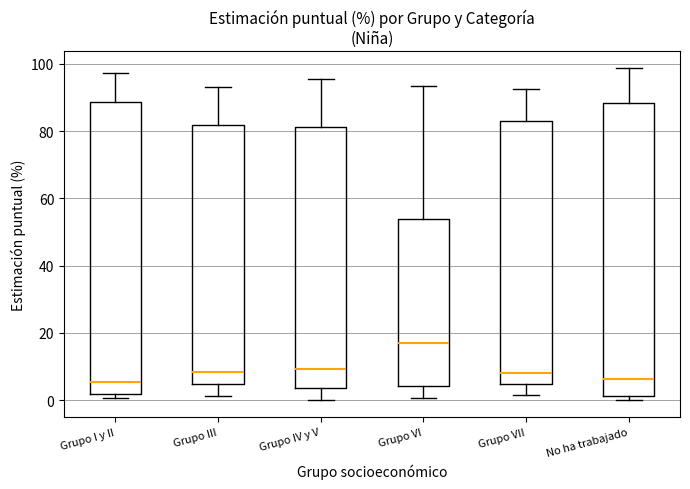

Where is the upper edge of the box for Grupo VI on the y-axis? The values are not printed on the chart, so give them approximately, as read against the axis.

54